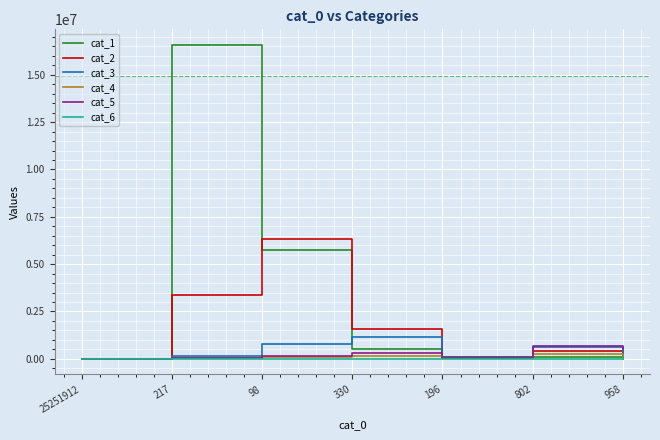

What is the difference between the second highest and minimum values in the cat_3 series?

766266